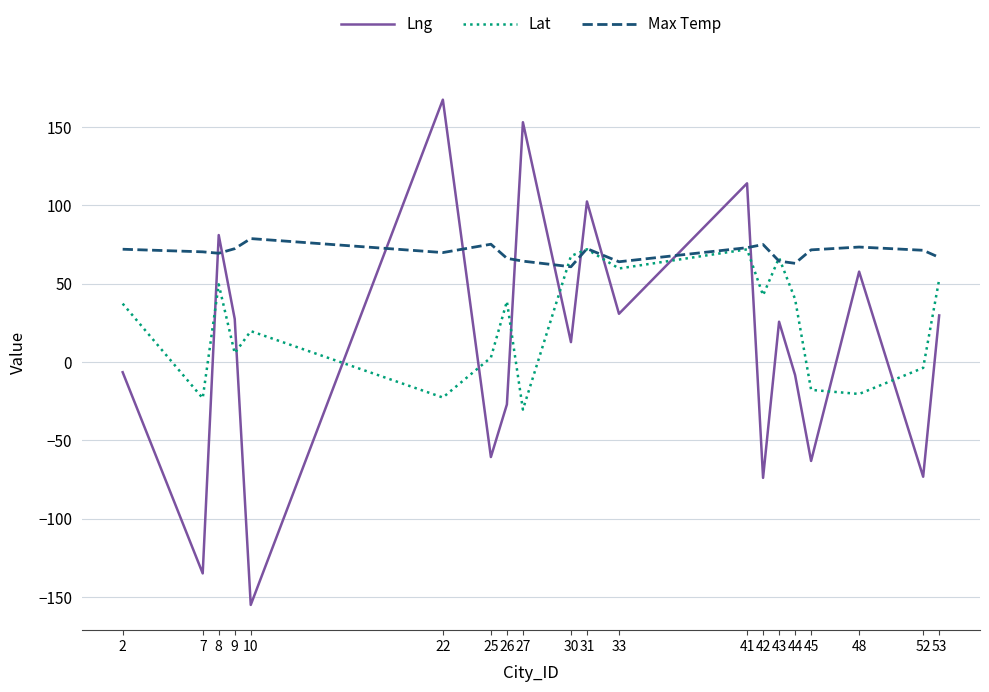

How many times do Lng and Lat cross each other?

12